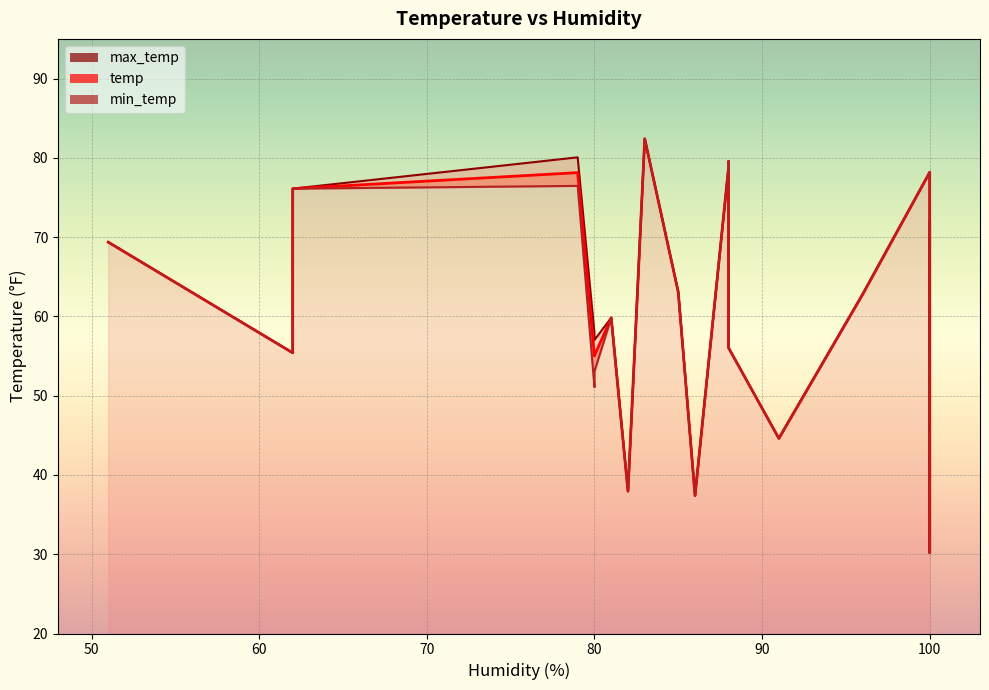

True or false: min_temp and temp intersect in this chart.

False